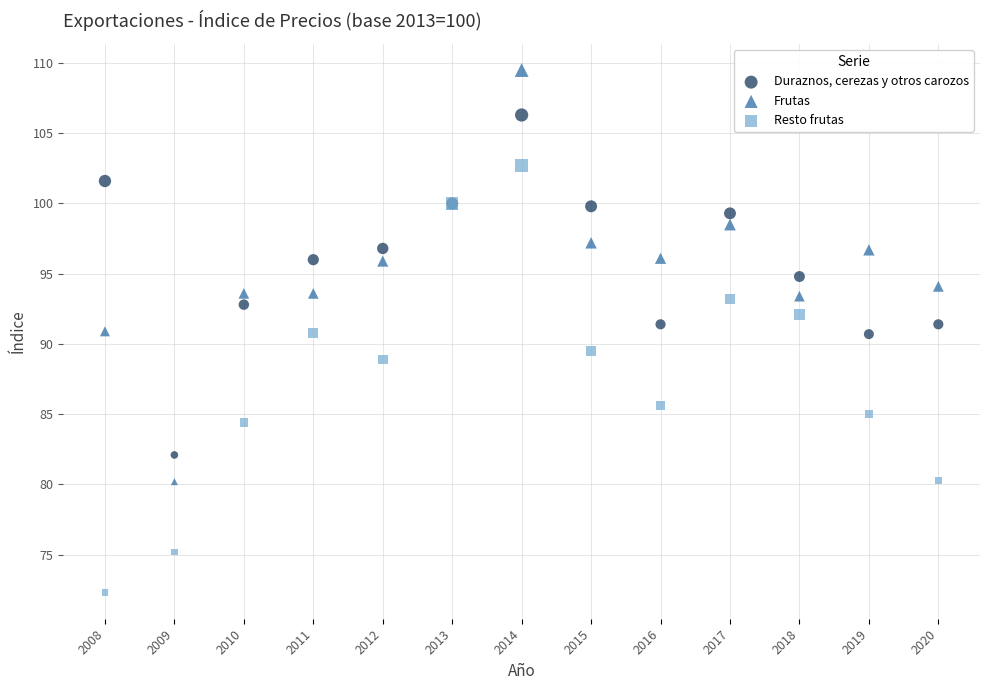

Which series has the widest spread of Y values?

Resto frutas